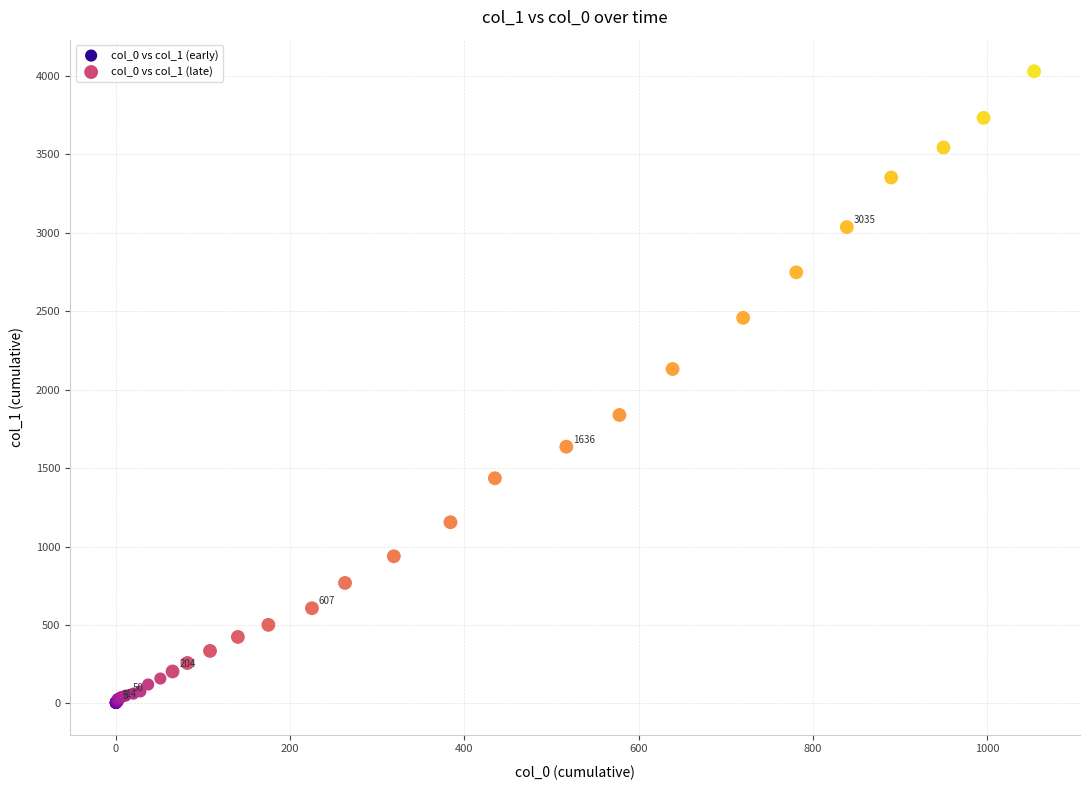

Which series contains the lowest Y value?

col_0 vs col_1 (early)